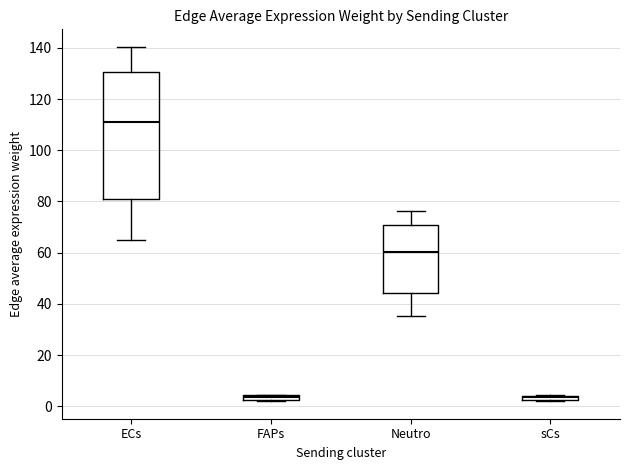

Comparing the boxes themselves (not the whiskers), which one is the tallest?

ECs